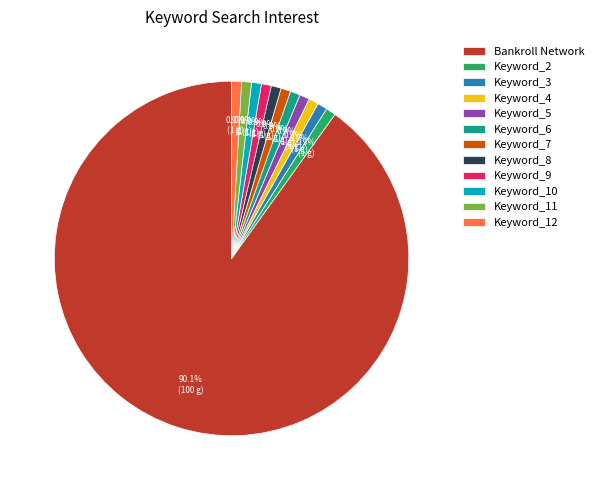

Combined, what portion of the pie is Keyword_7 and Keyword_5?

1.8%